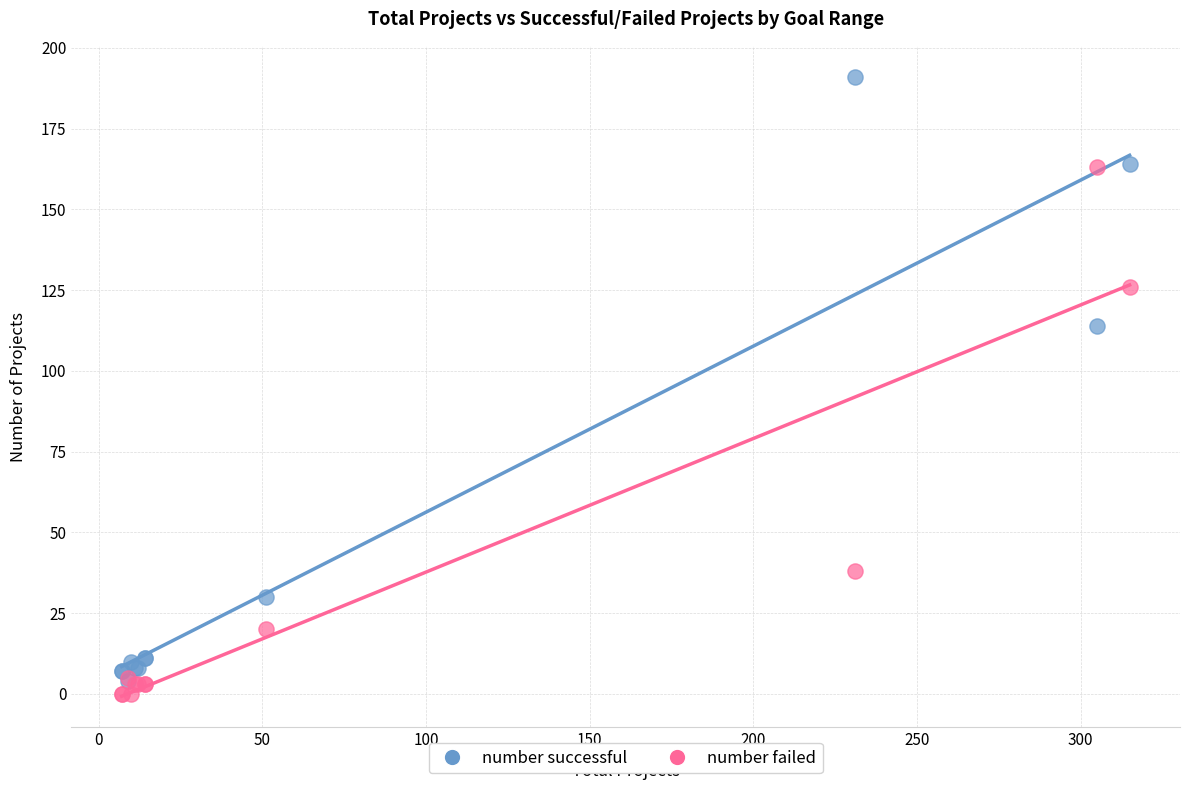

Across all series, what Y value is closest to 95?

114